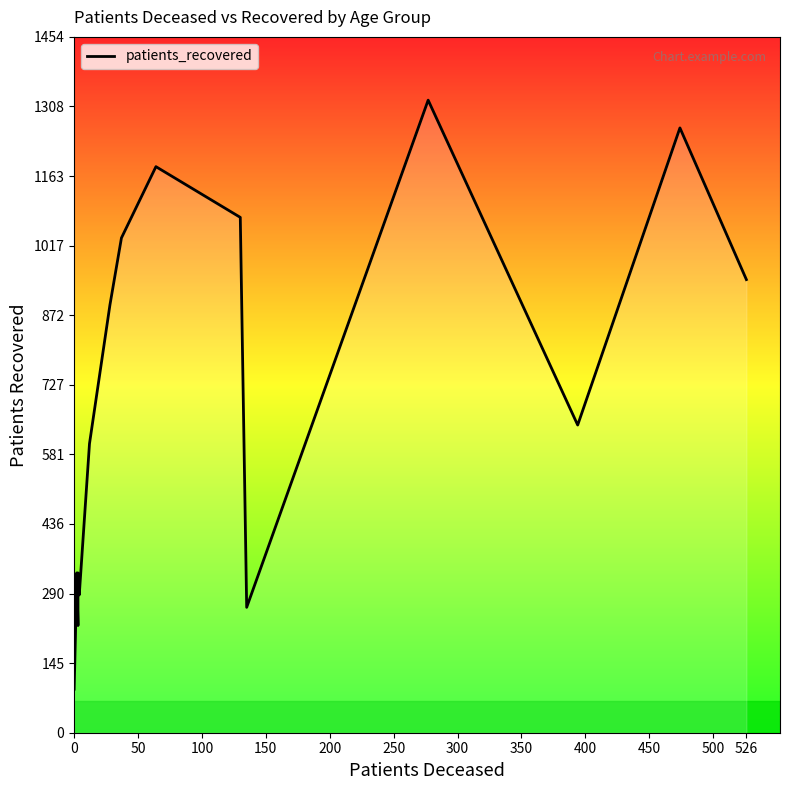

What position from the left is 500?

11